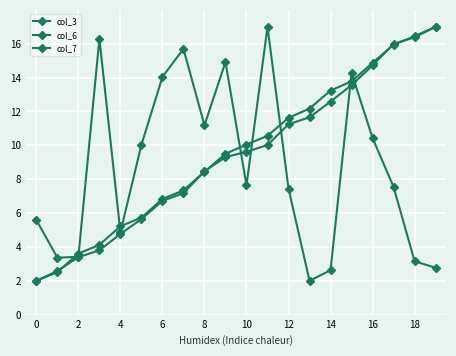

Count the number of categories in the chart.

20